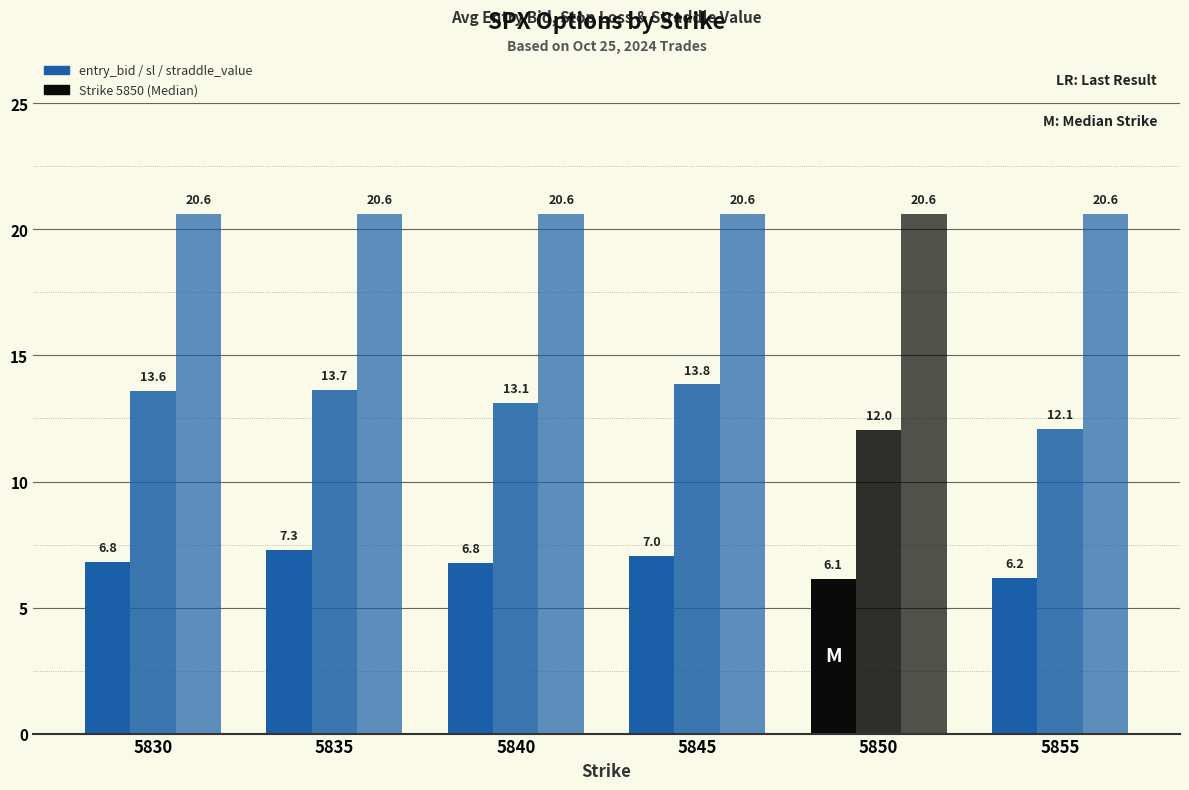

Does the chart contain any negative values?

No